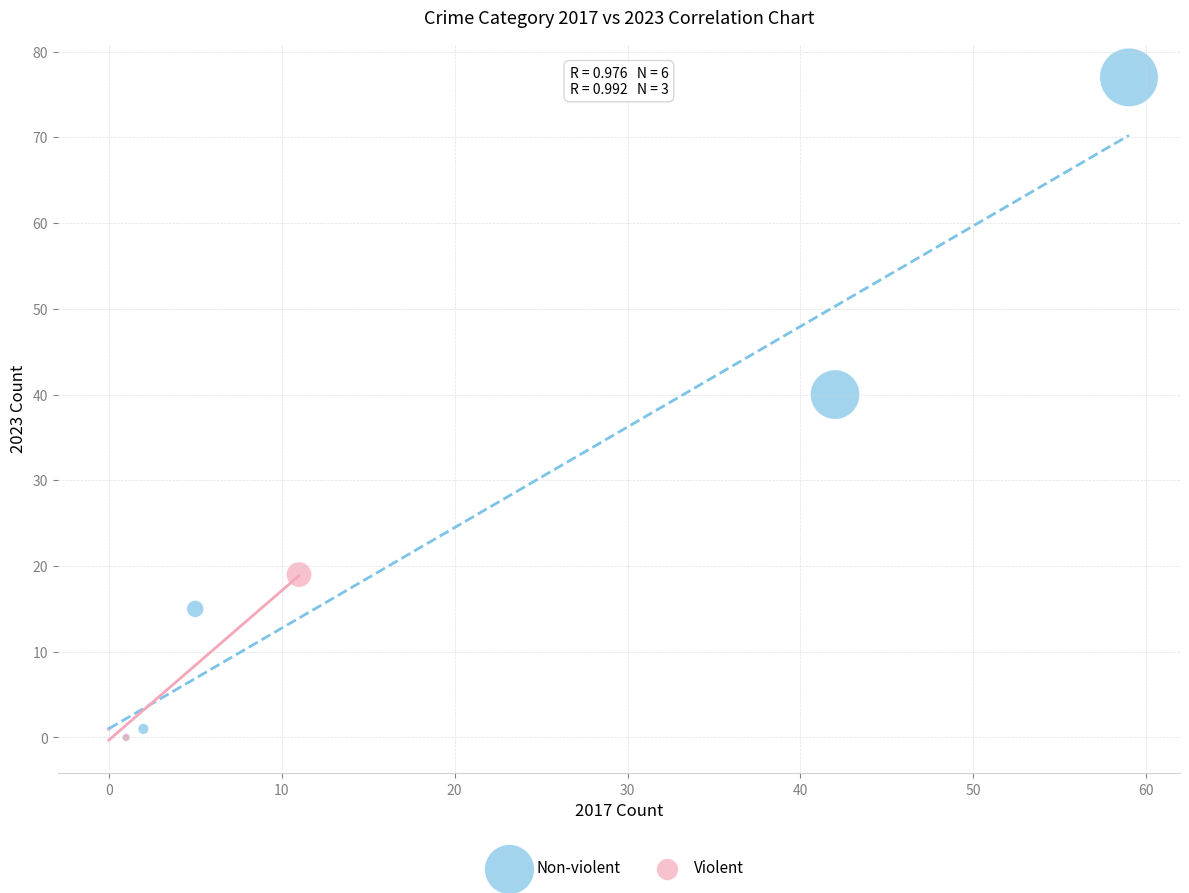

Which series has the widest spread of Y values?

Non-violent